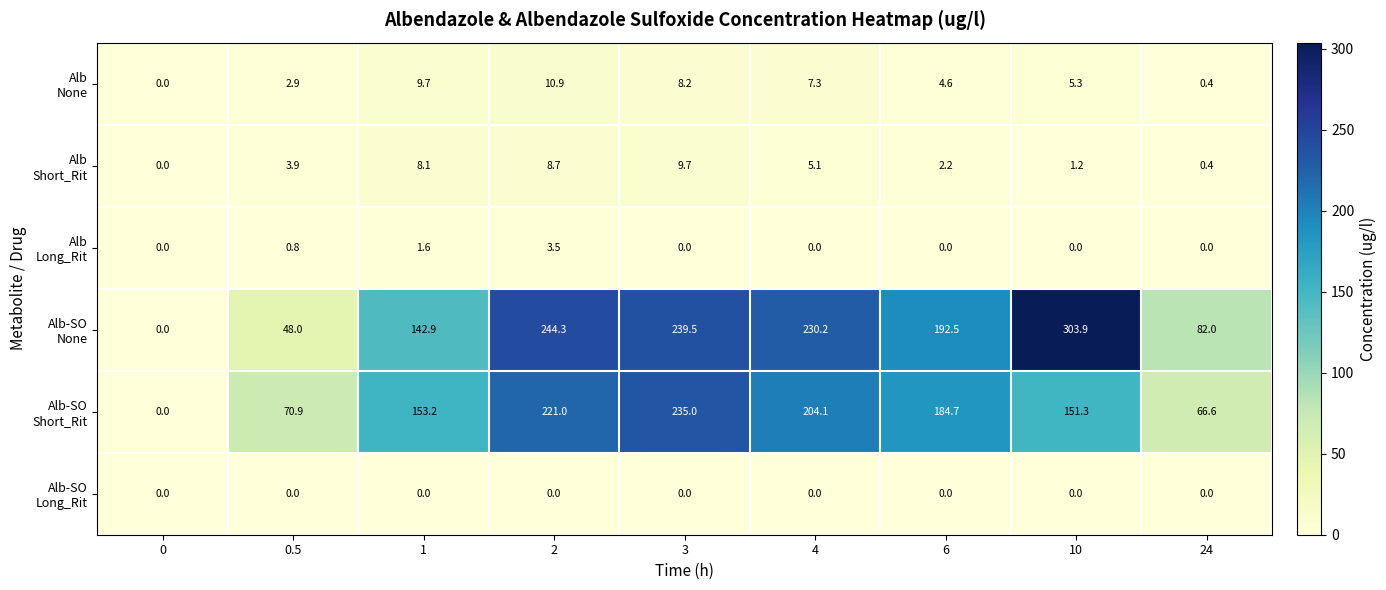

At which category is the sum across all series the highest?

3